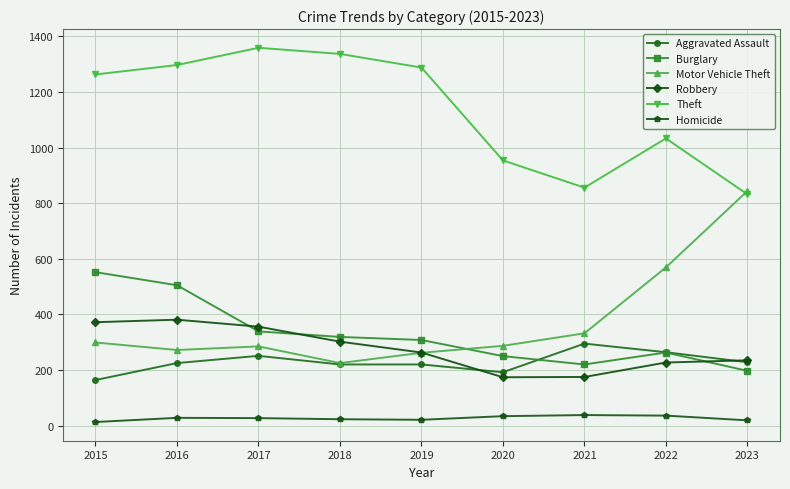

At which label does Motor Vehicle Theft first exceed 287?

2015